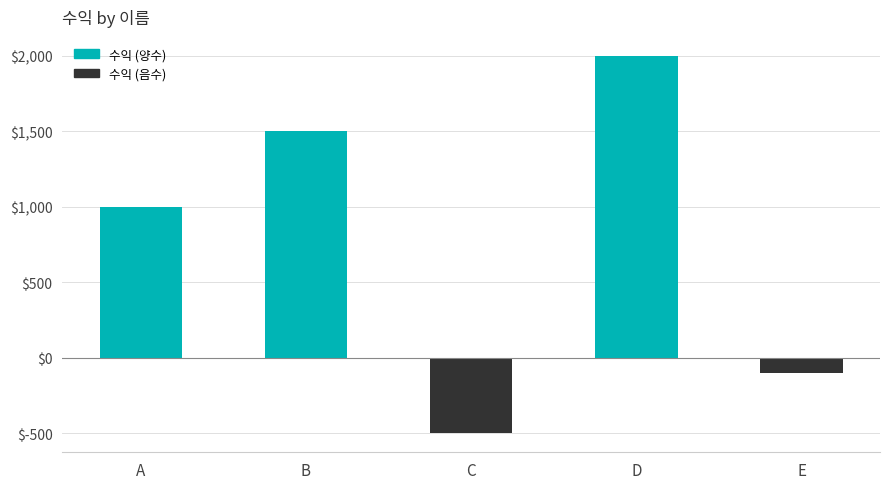

Are the bars horizontal?

No